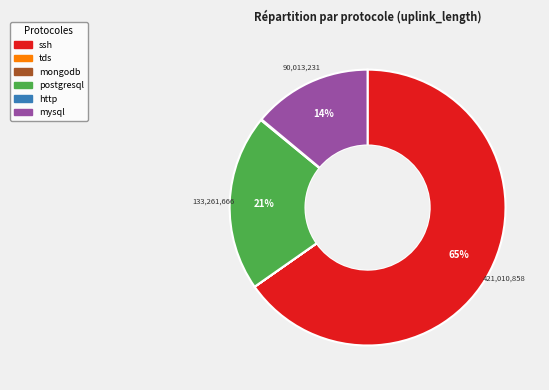

To the nearest percent, what is the difference between the largest and smallest slice percentages?

65%